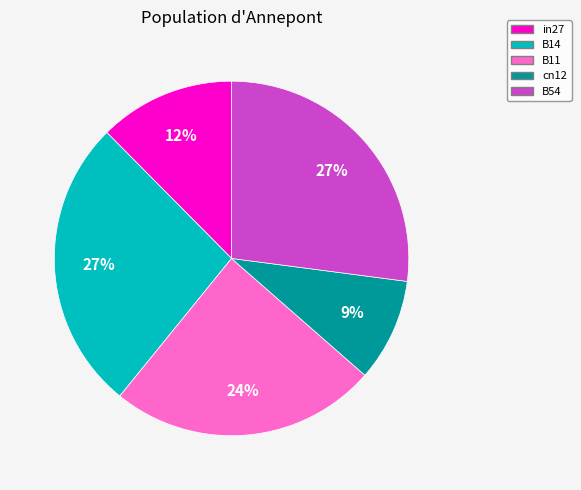

Do cn12 and B14 together represent more than half of the pie?

No